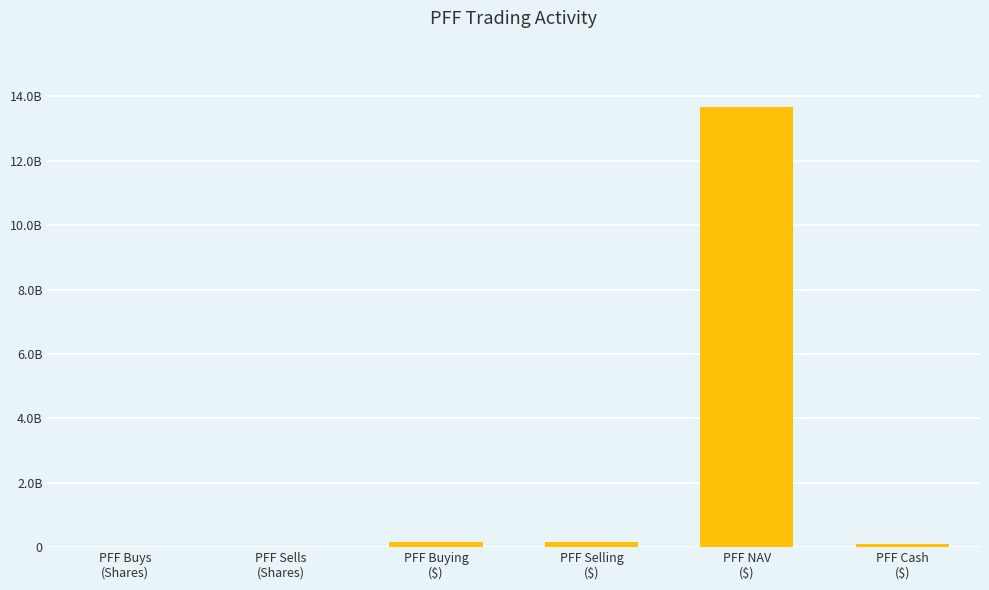

Are the bars horizontal?

No